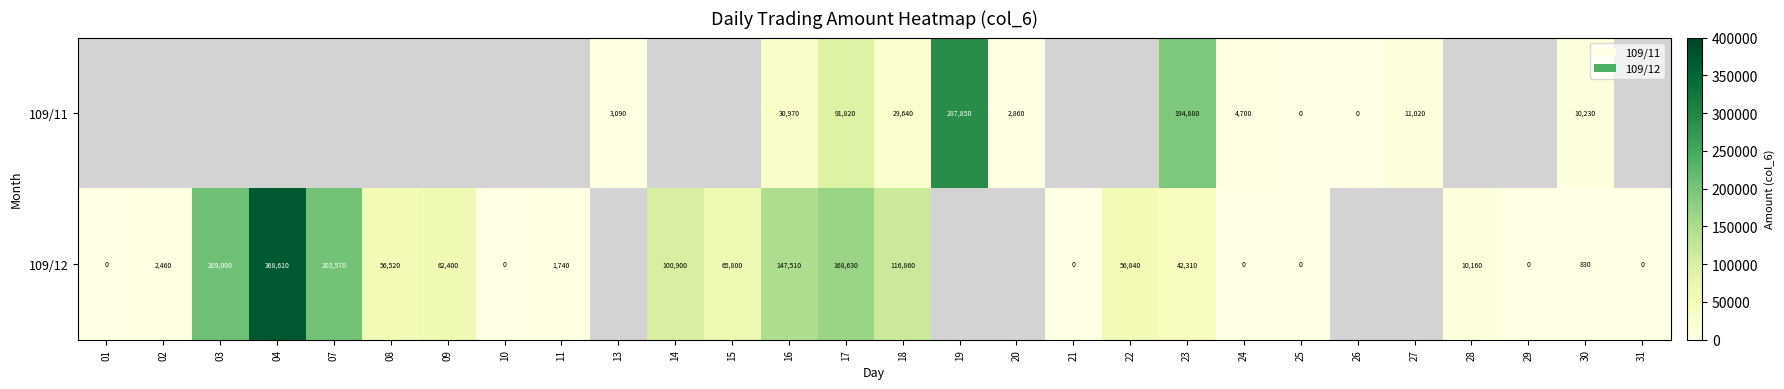

What is the sum of the 109/12 values at 23 and 17?

210940